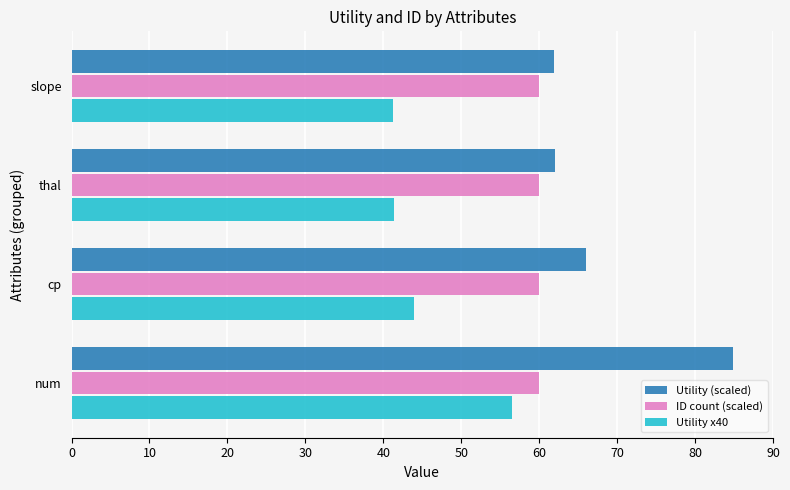

Which series has the widest spread of values?

Utility (scaled)